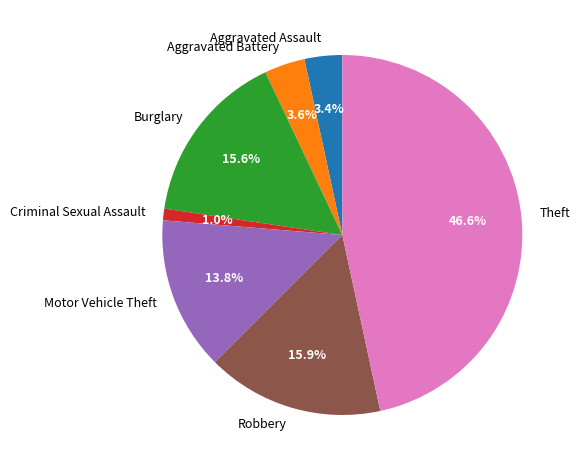

Is Aggravated Battery the majority of the pie?

No